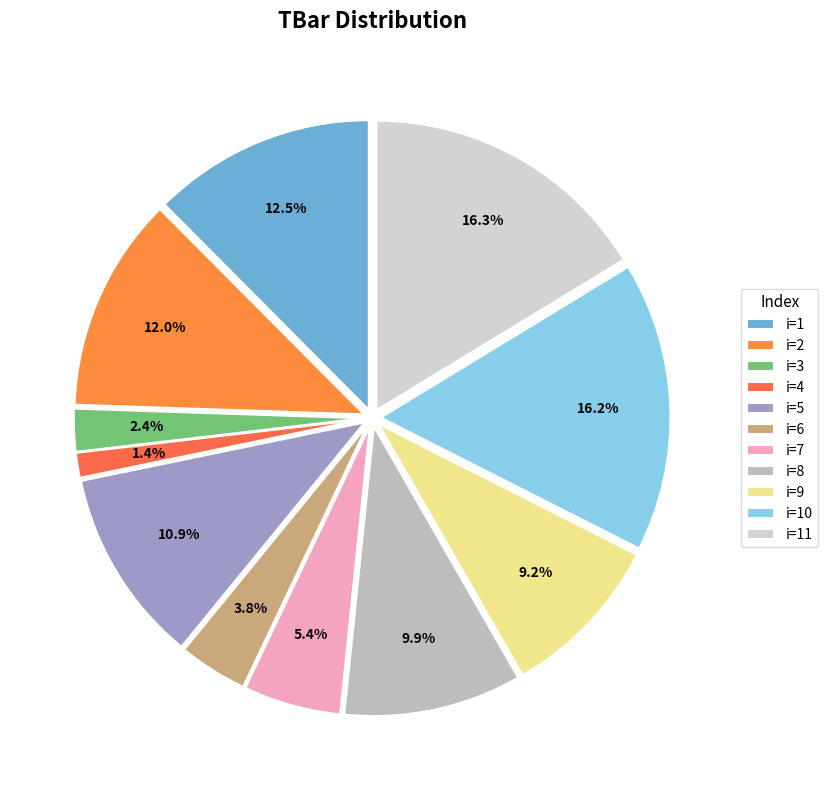

How many segments does this pie chart have?

11